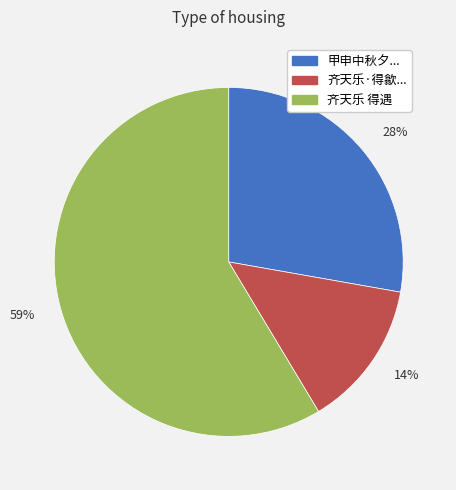

To the nearest percent, what is the combined percentage of 59% and 14%?

72%